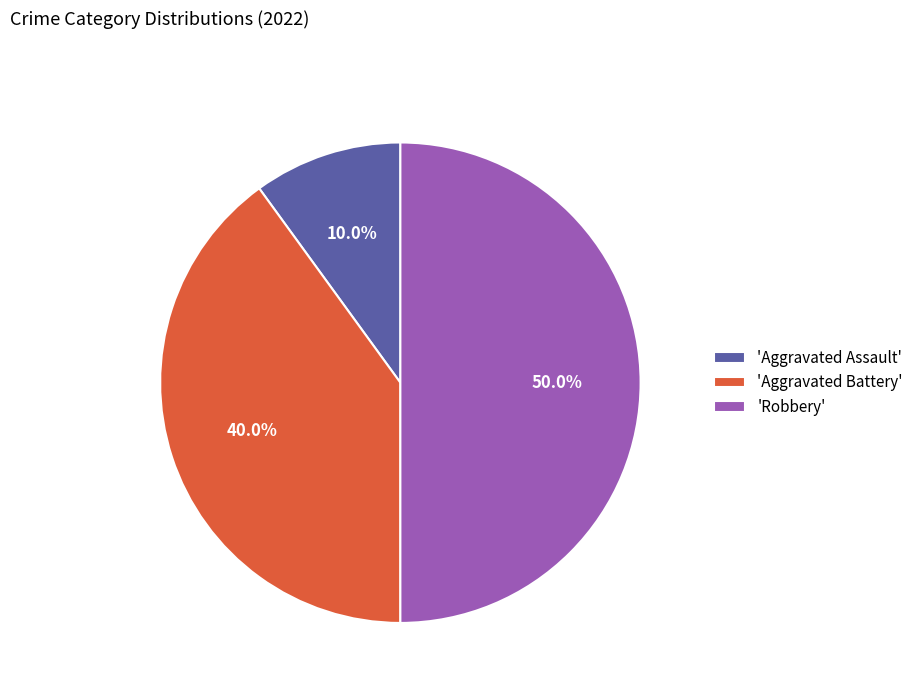

Between 'Aggravated Assault' and 'Robbery', which is larger?

'Robbery'